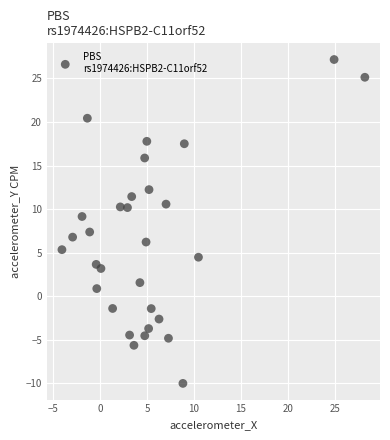

What is the range of Y values (max minus min)?

37.2